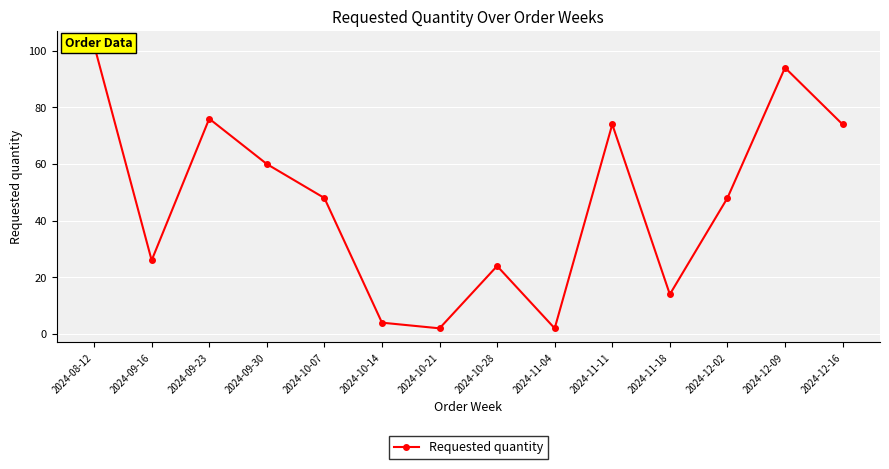

What is the sum of the values at 2024-09-23 and 2024-10-21?

78